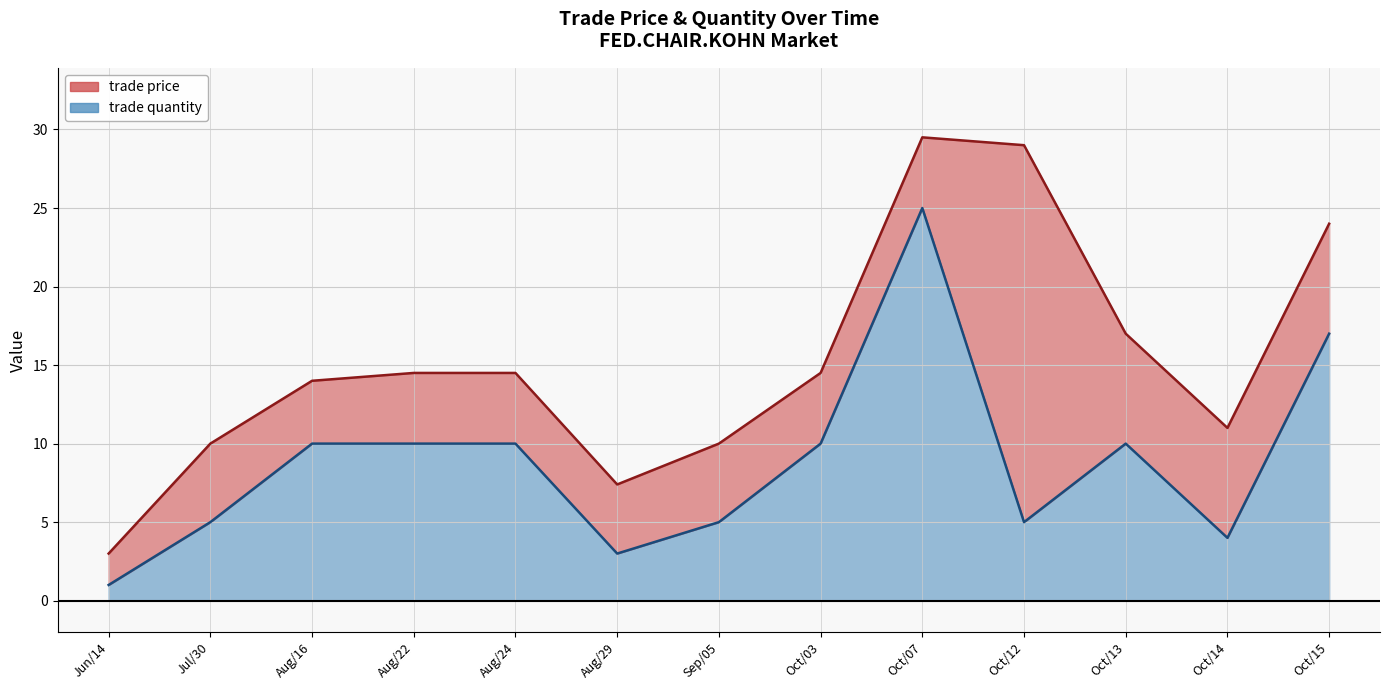

True or false: the data shows 7 at Sep/05.

False